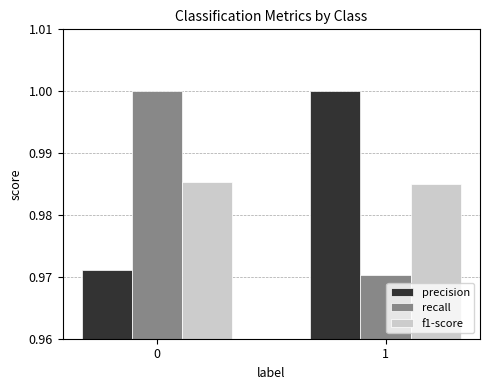

True or false: f1-score has a value of 1.0 at 1.

True